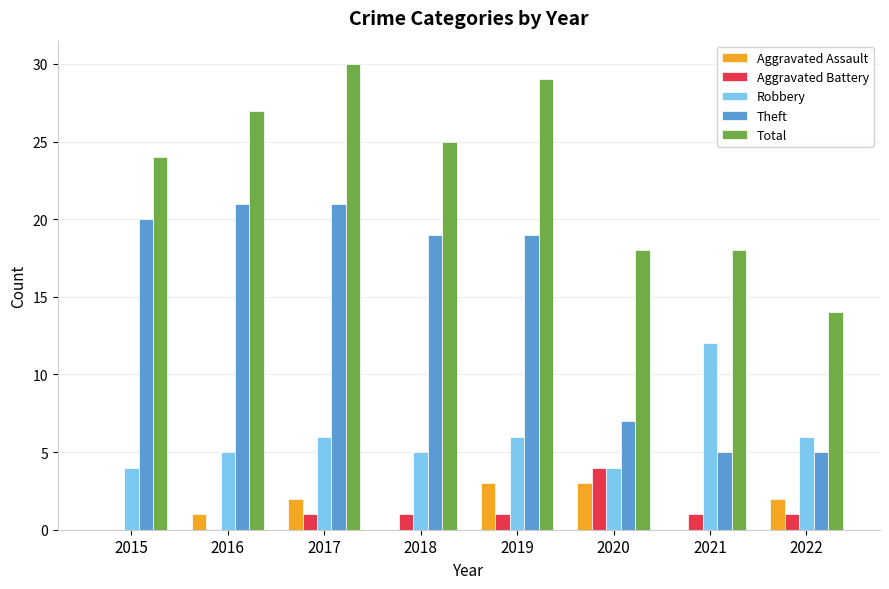

The Total series shows 30 at 2017. True or false?

True